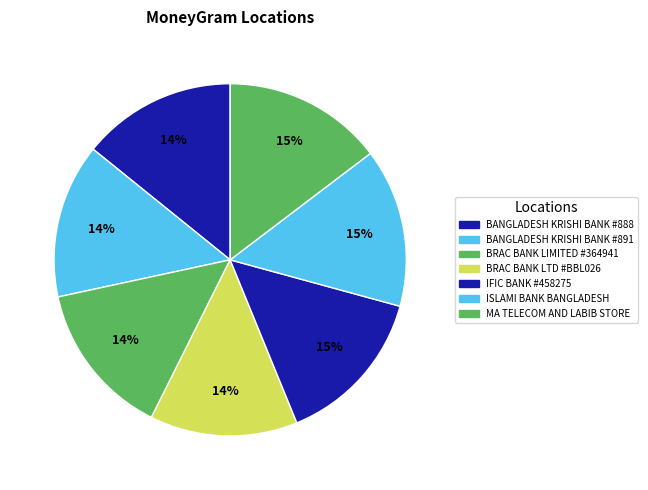

How many slices are in this pie chart?

7